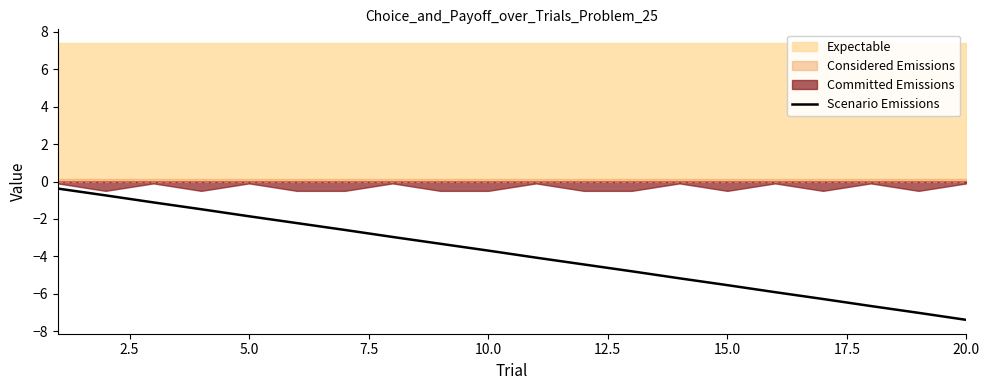

What is the maximum value for Scenario Emissions?

-0.4